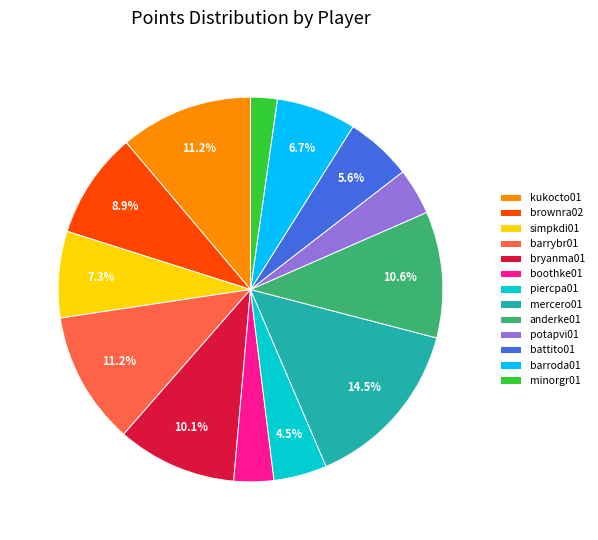

What portion of the pie excludes bryanma01?

89.9%